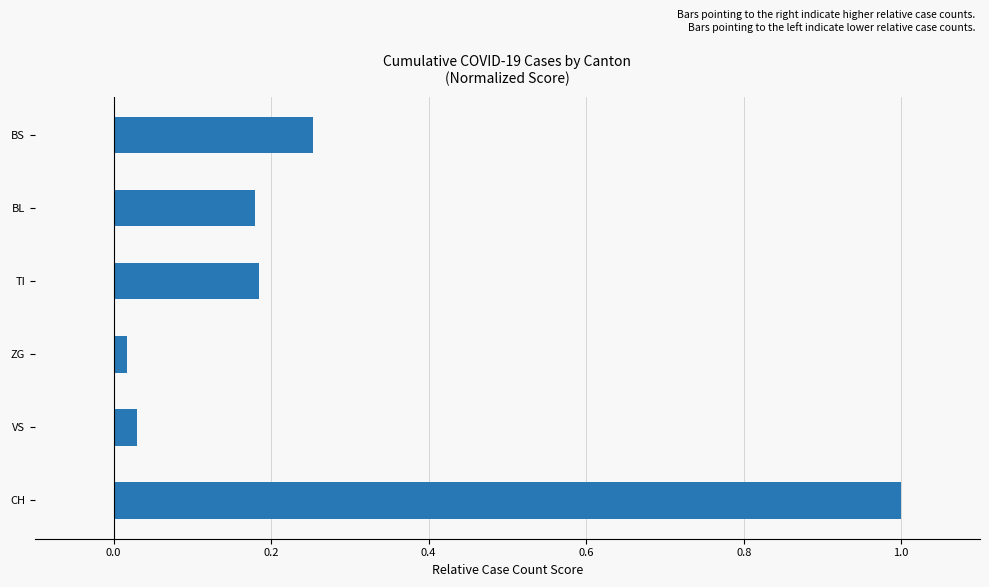

Which label corresponds to the largest value in the chart?

CH